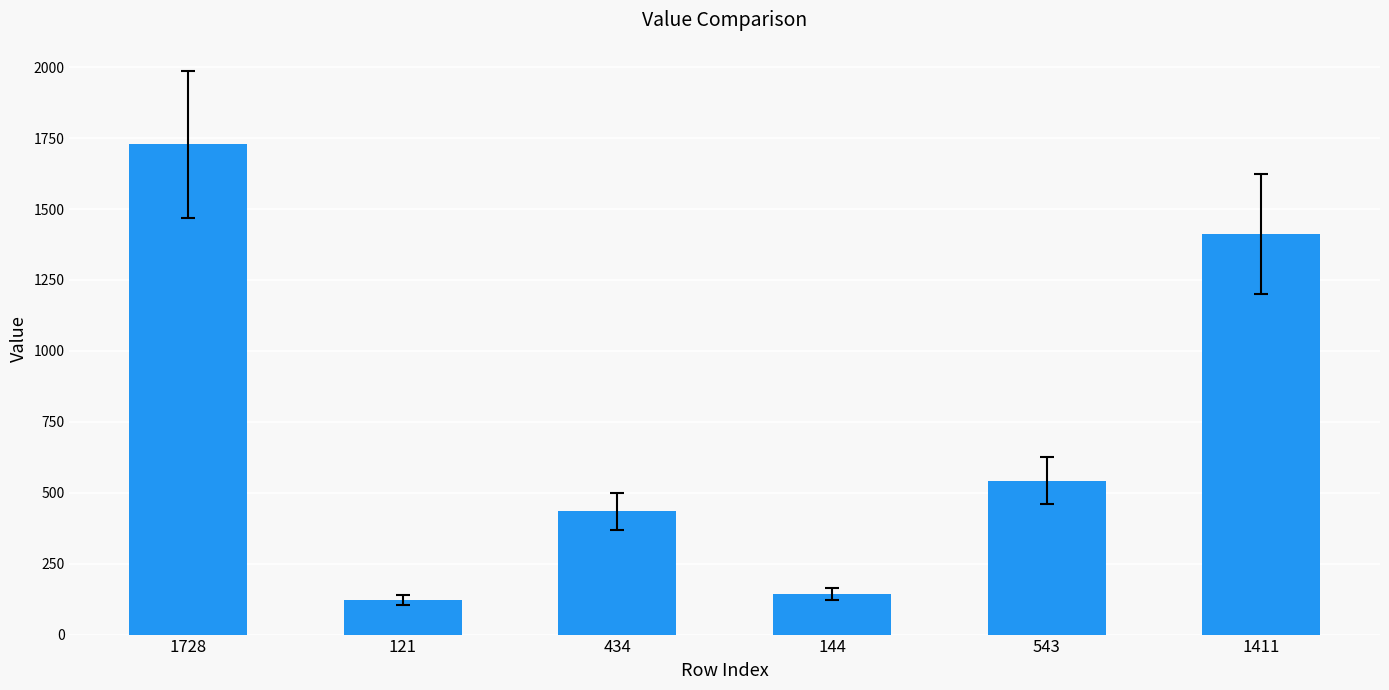

Reading left to right, list all the values displayed in this chart.

1728=1728	121=121	434=434	144=144	543=543	1411=1411